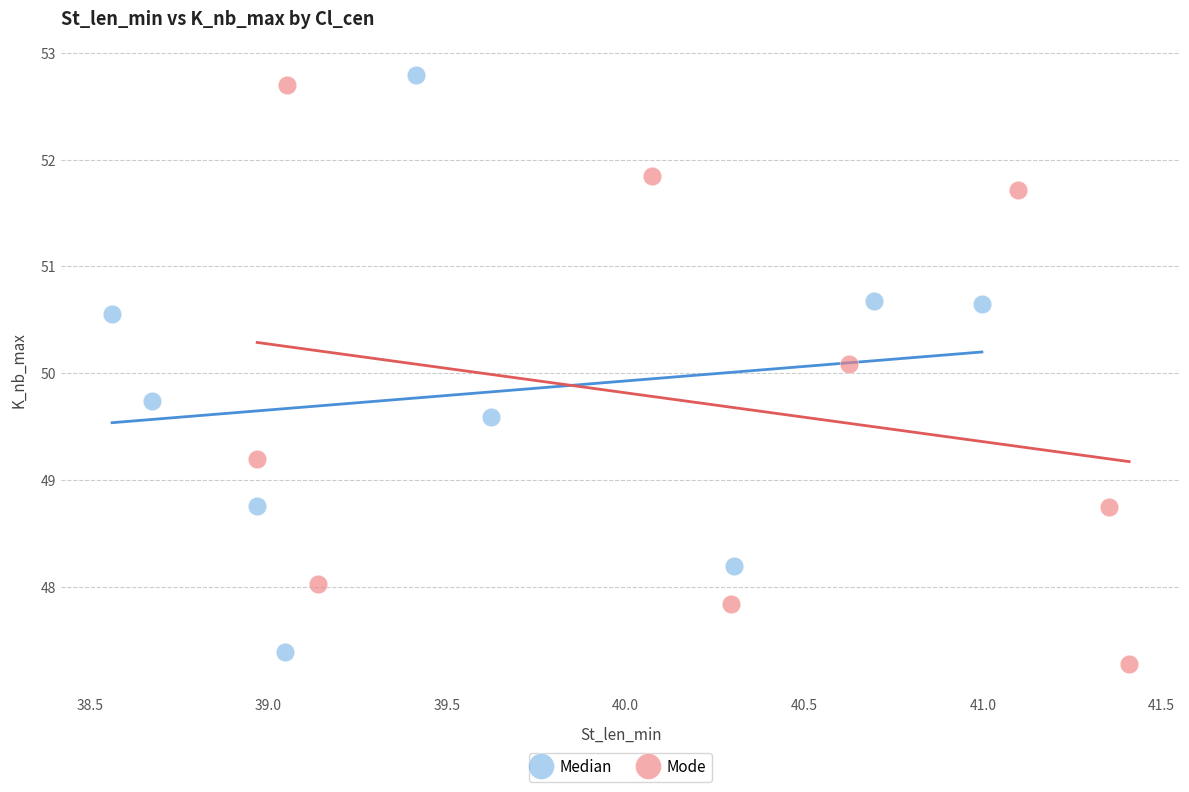

What are all the series names shown in the legend?

Median, Mode